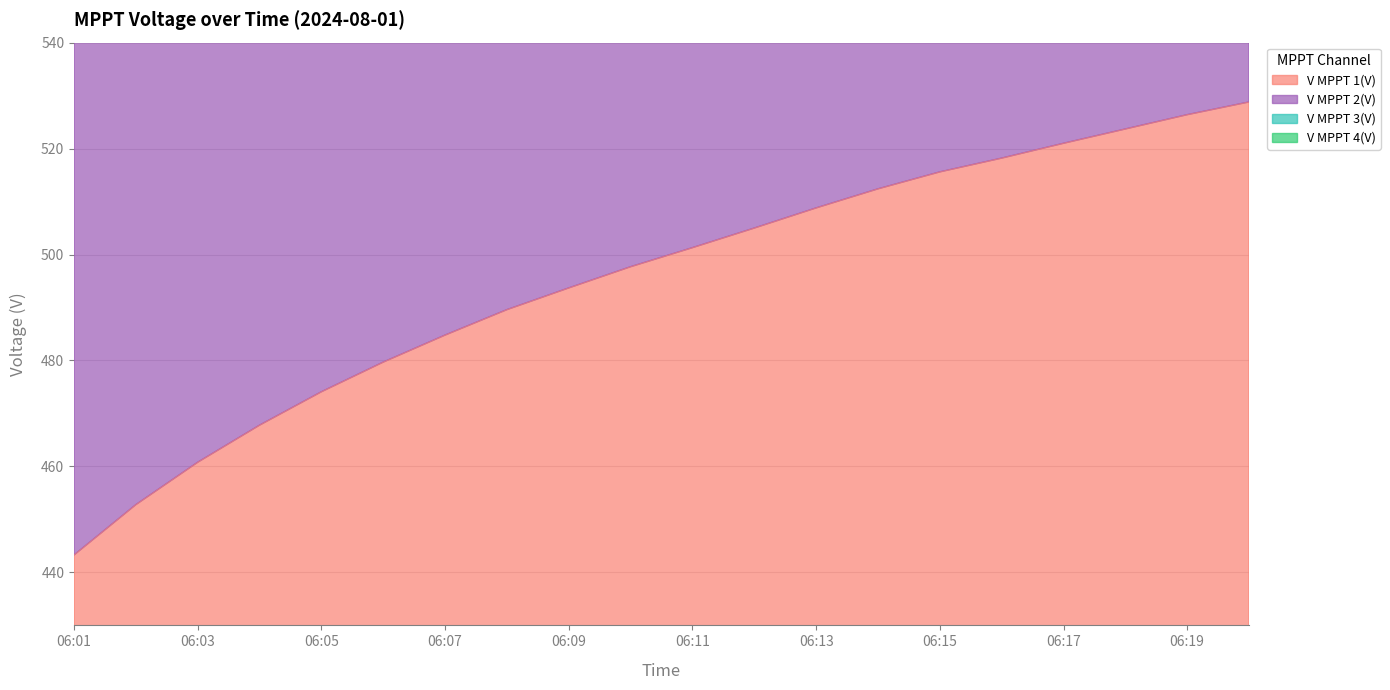

Which category has the highest value in the V MPPT 3(V) series?

06:20